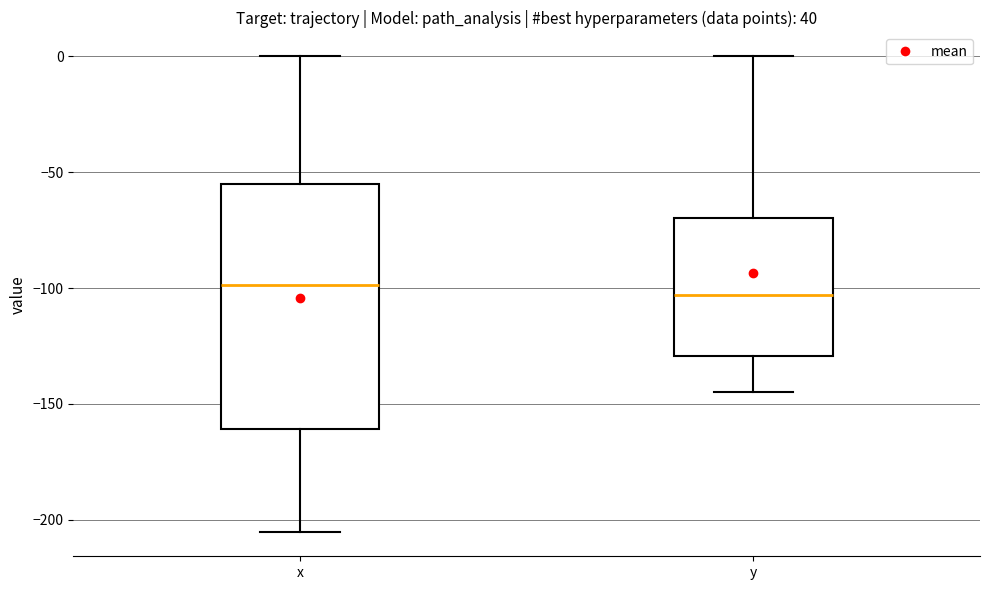

Where does the median line of the box for y sit on the y-axis? The values are not printed on the chart, so give them approximately, as read against the axis.

-105